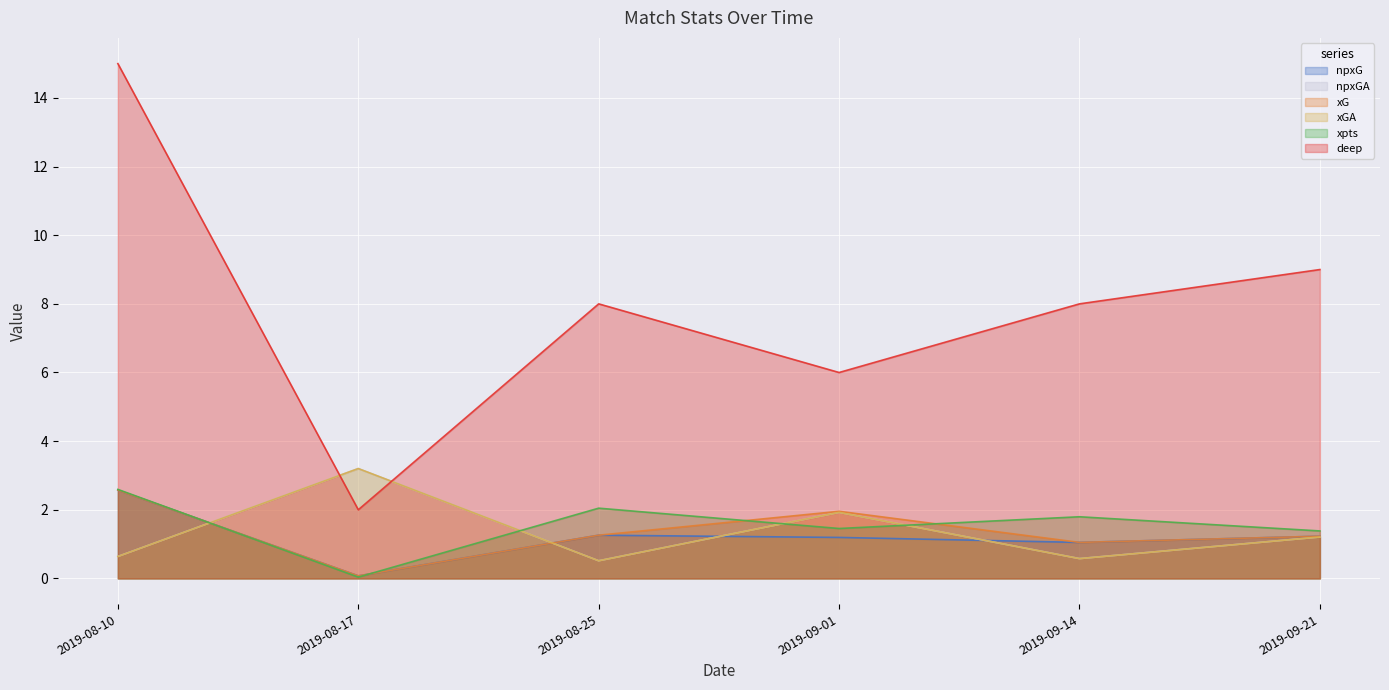

In xpts, how many points are higher than both neighbors (excluding endpoints)?

2